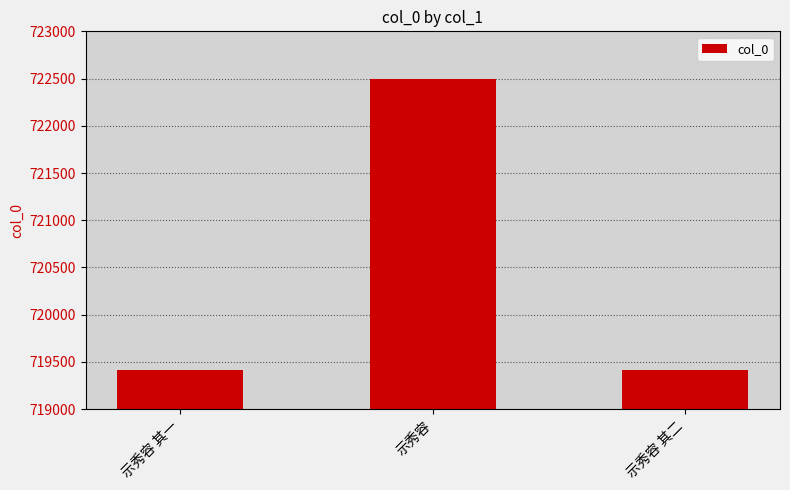

What value does the data have at 示秀容, to the nearest 10?

722500